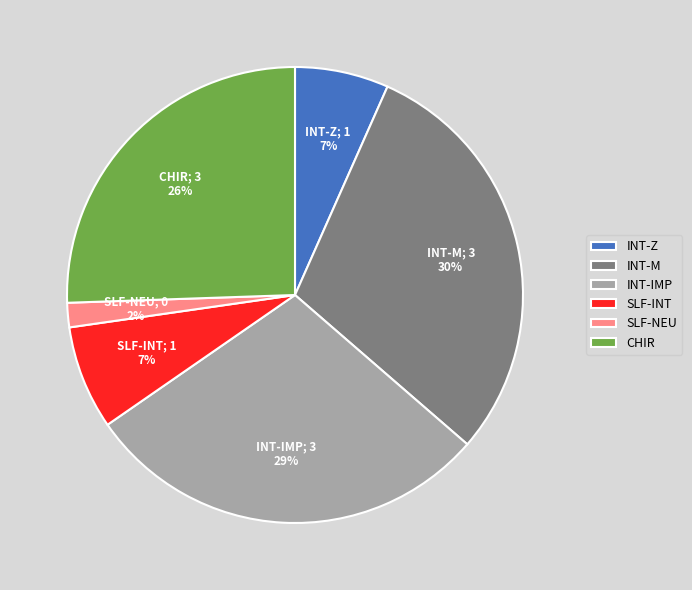

The INT-IMP slice represents 29% of the pie. True or false?

True